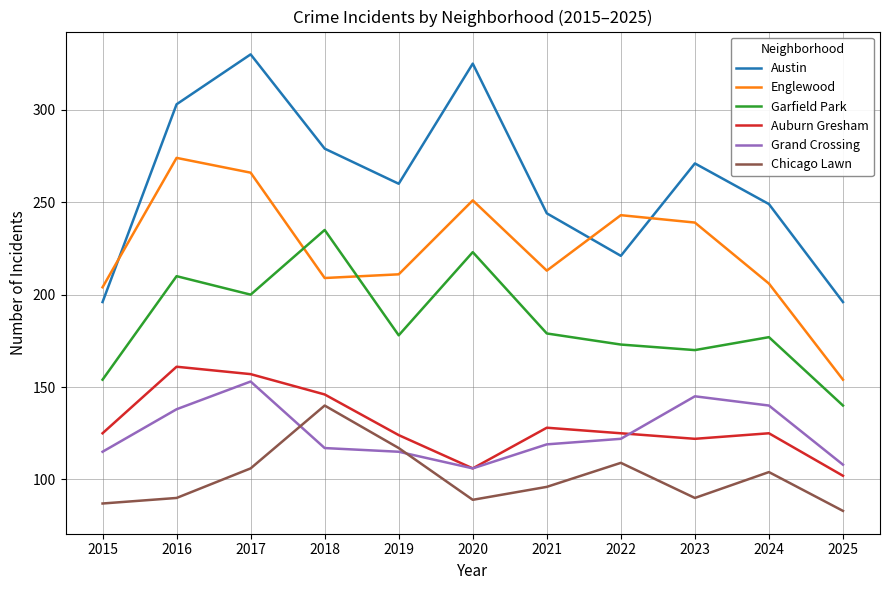

Is this an area chart (filled region under the line)?

No